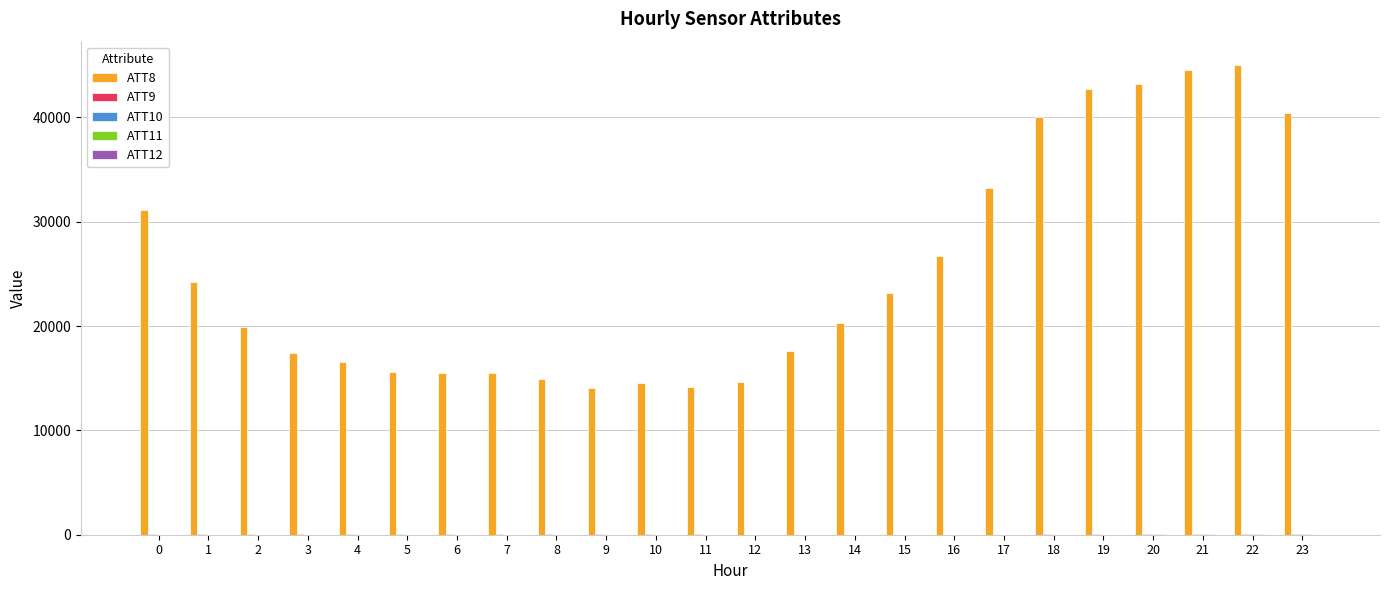

What is the maximum value shown in the chart?

45000.0